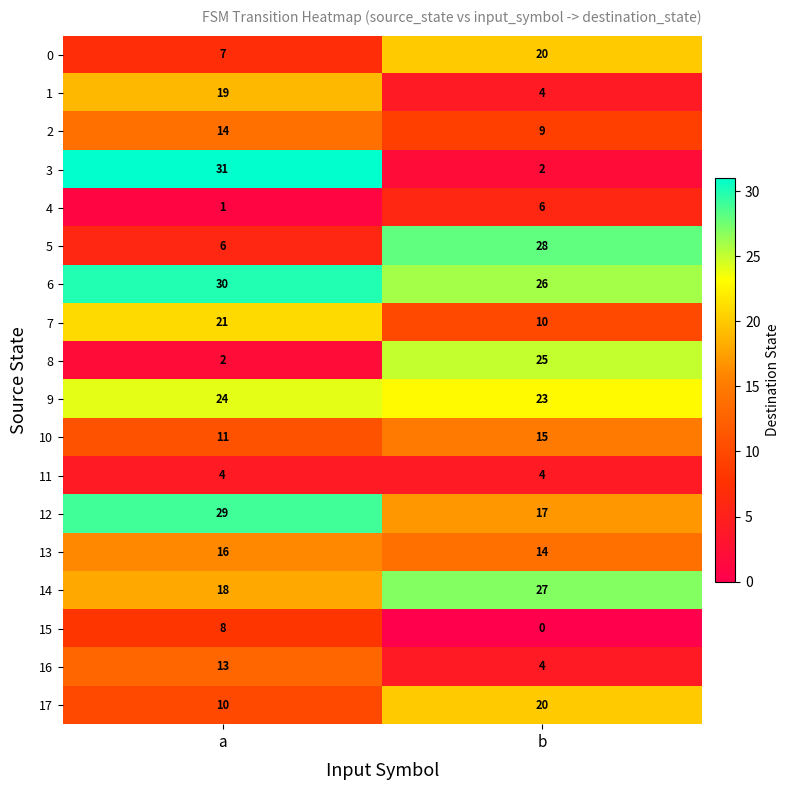

Which series has the largest range (max minus min)?

3